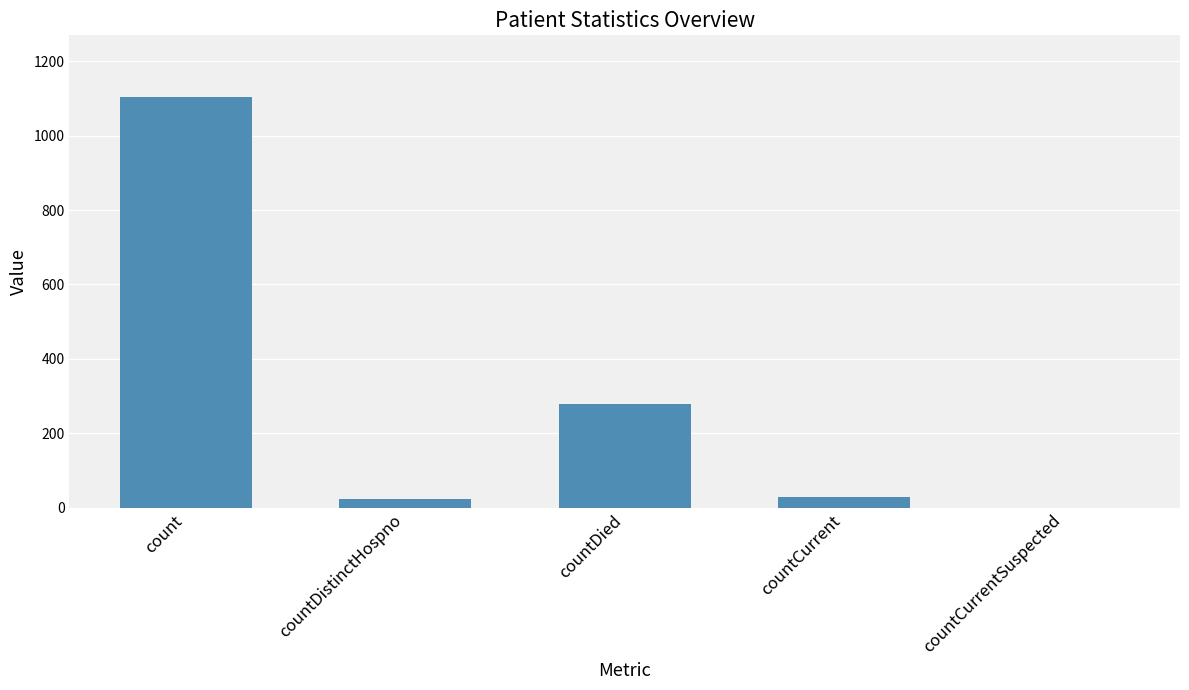

What is the change in value from count to countCurrentSuspected?

-1104